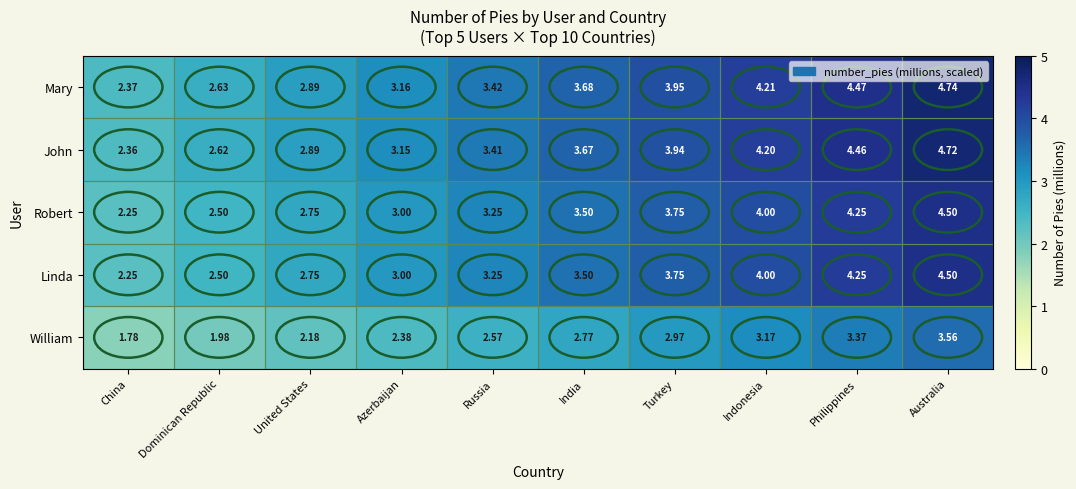

At which category does the chart reach its peak across all series?

Australia